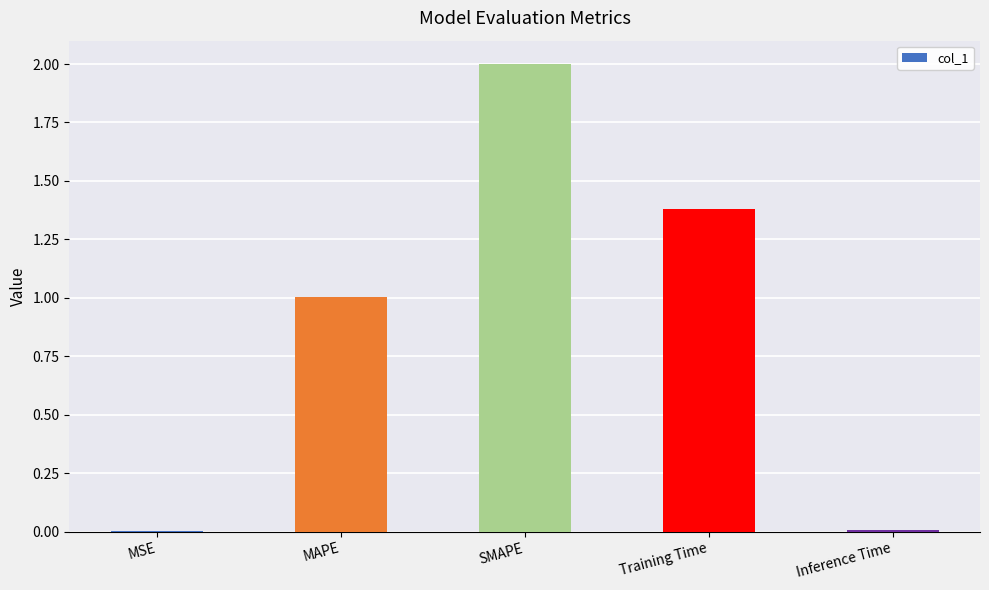

Count the number of categories in the chart.

5